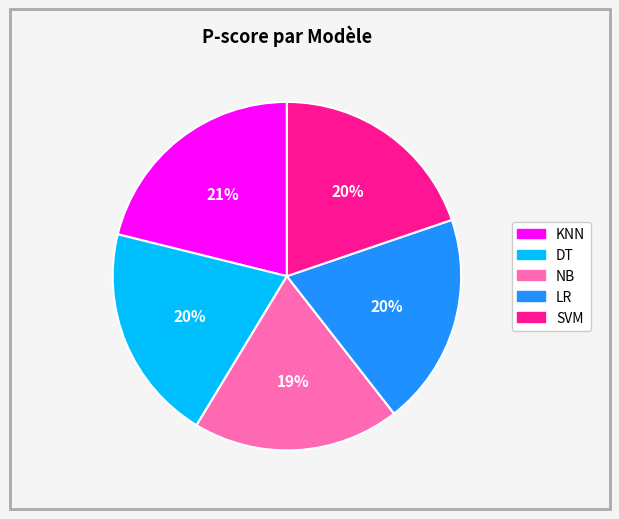

To the nearest percent, what percentage of the pie is KNN?

21%